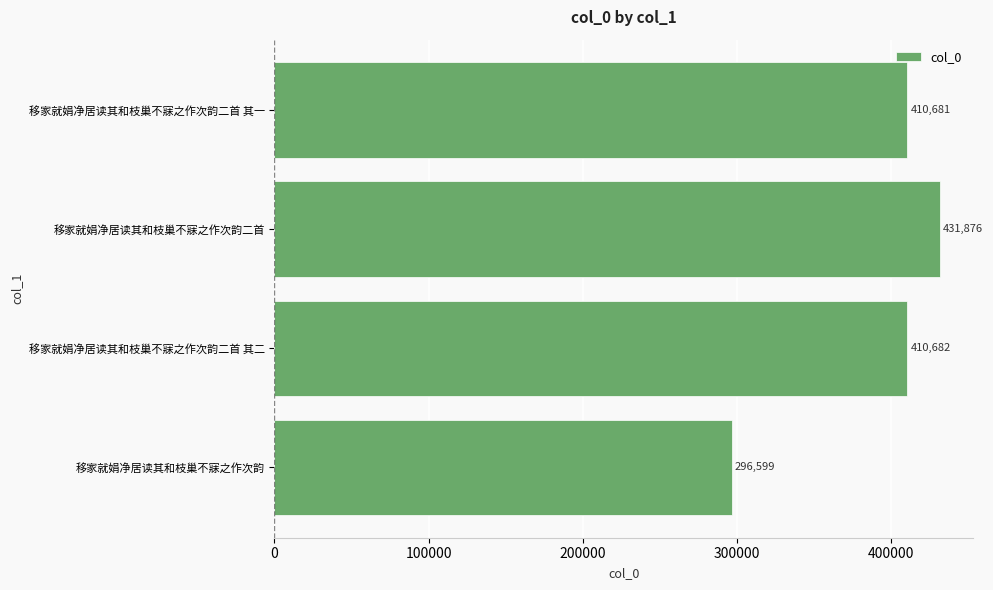

What is the sum of all values?

1549838